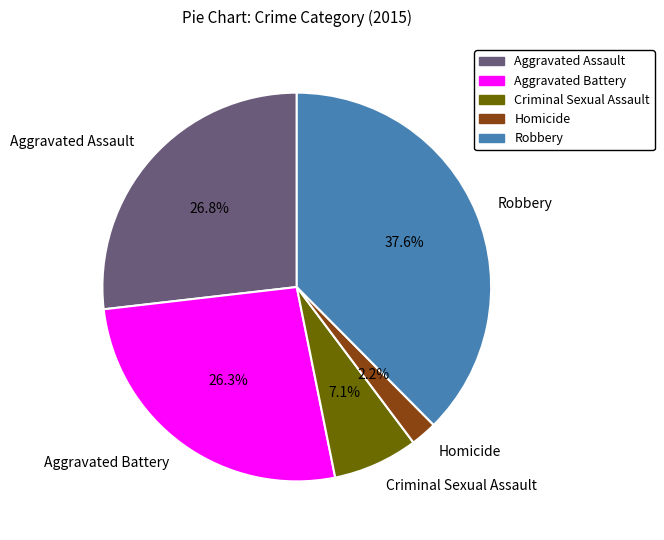

What is the largest slice in the pie chart?

Robbery